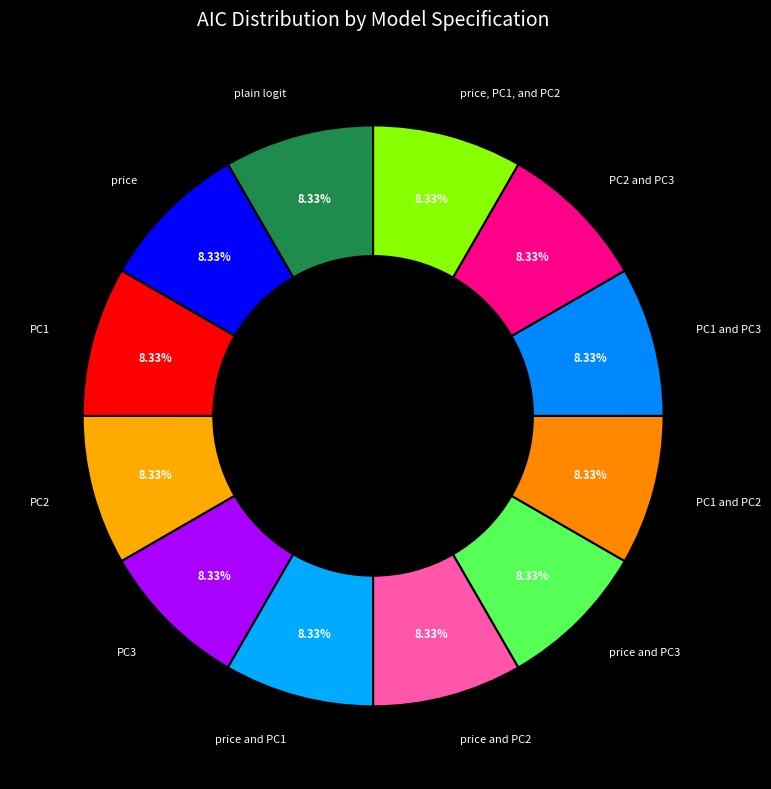

How many segments does this pie chart have?

12